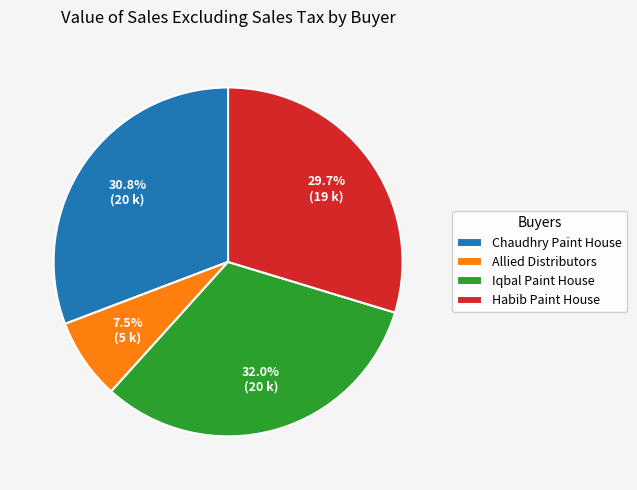

Which has a higher value, Habib Paint House or Chaudhry Paint House?

Chaudhry Paint House